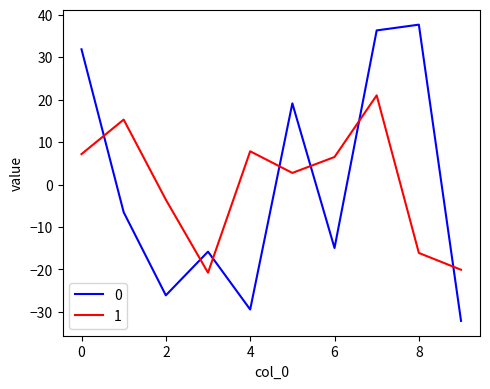

How many intersections are there between 1 and 0?

7